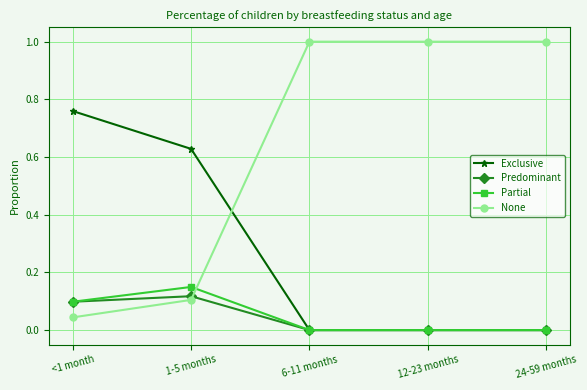

At which label does None reach its minimum?

<1 month